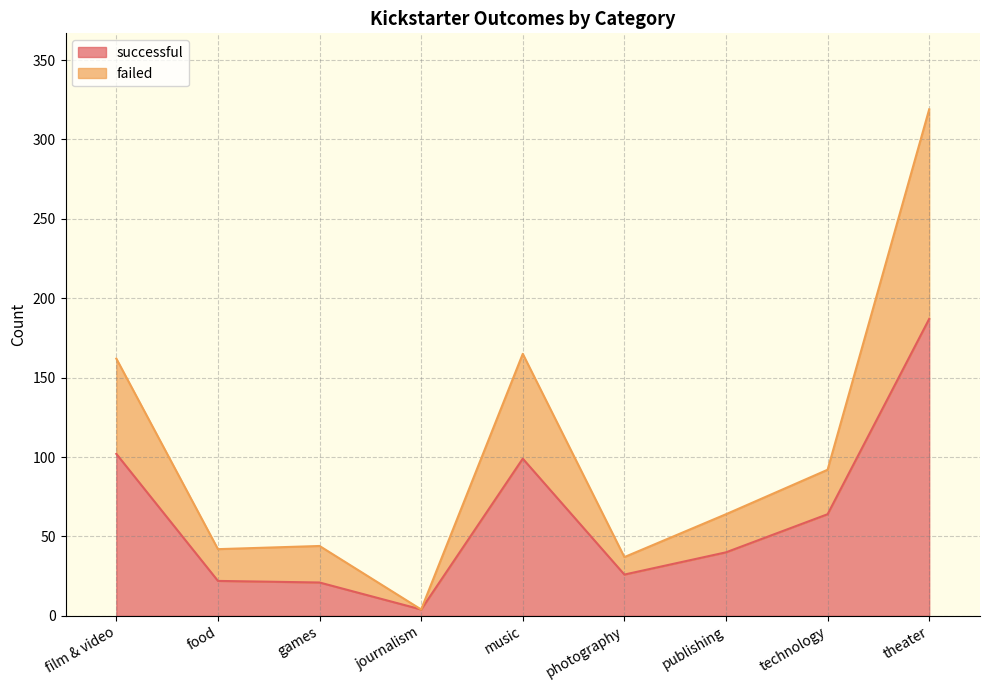

Is it true that successful equals 99 at music?

True